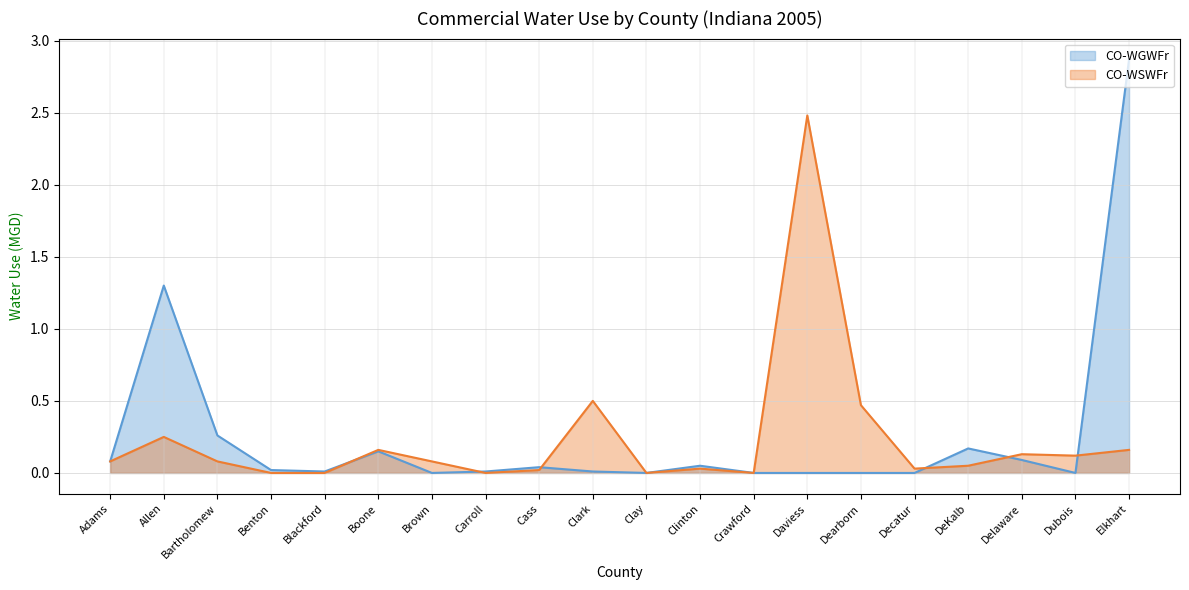

True or false: CO-WSWFr and CO-WGWFr intersect in this chart.

True